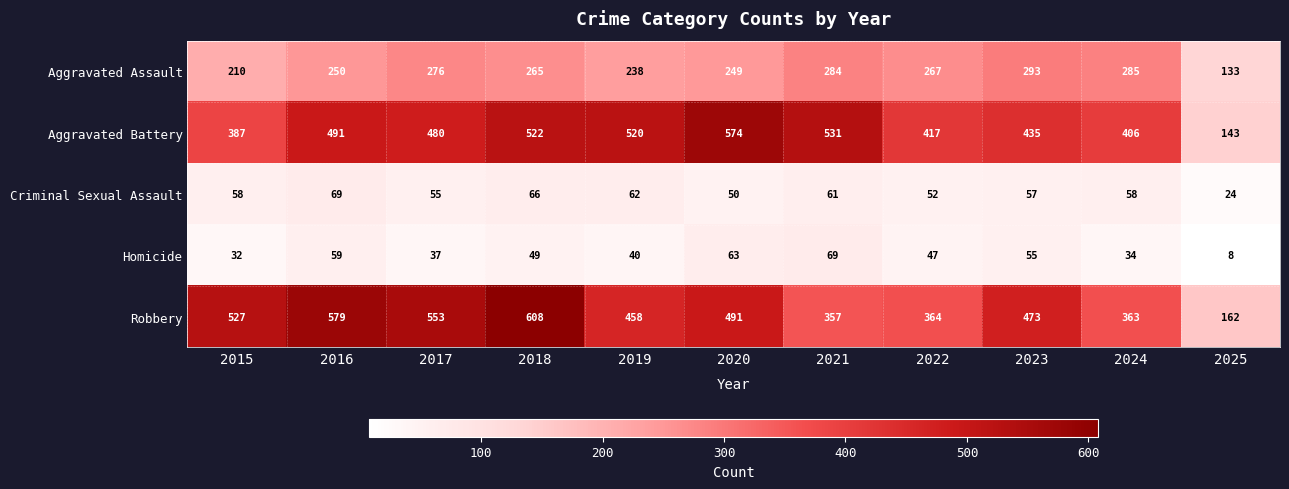

Rank the series at 2021 from highest to lowest value.

Aggravated Battery, Robbery, Aggravated Assault, Homicide, Criminal Sexual Assault